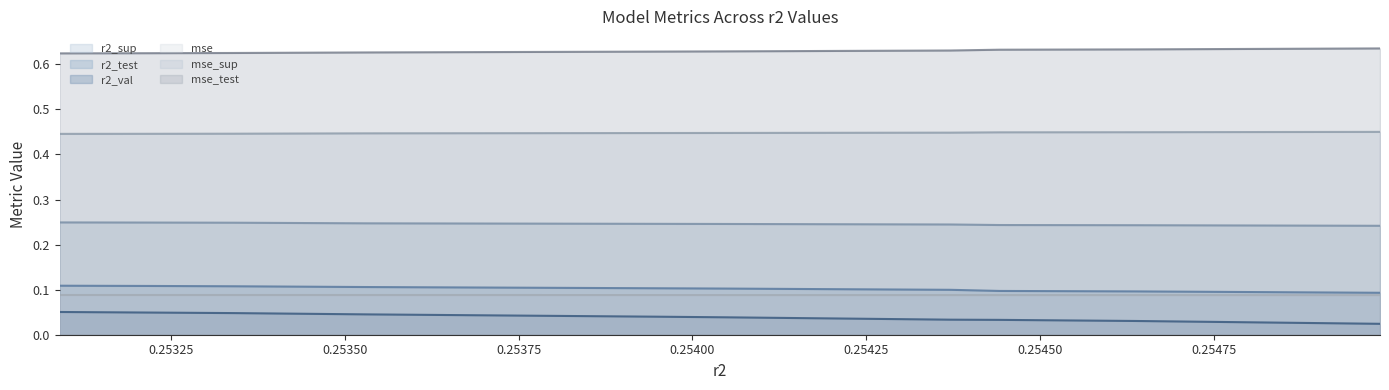

What is the sum of all mse line values?

0.9